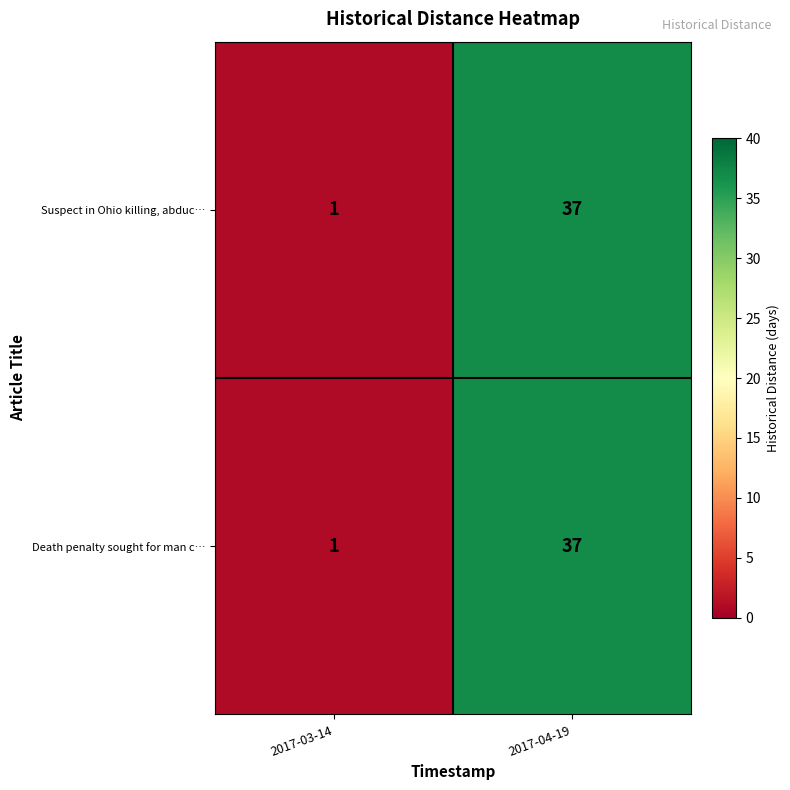

What is the total value across all series at 2017-04-19?

74